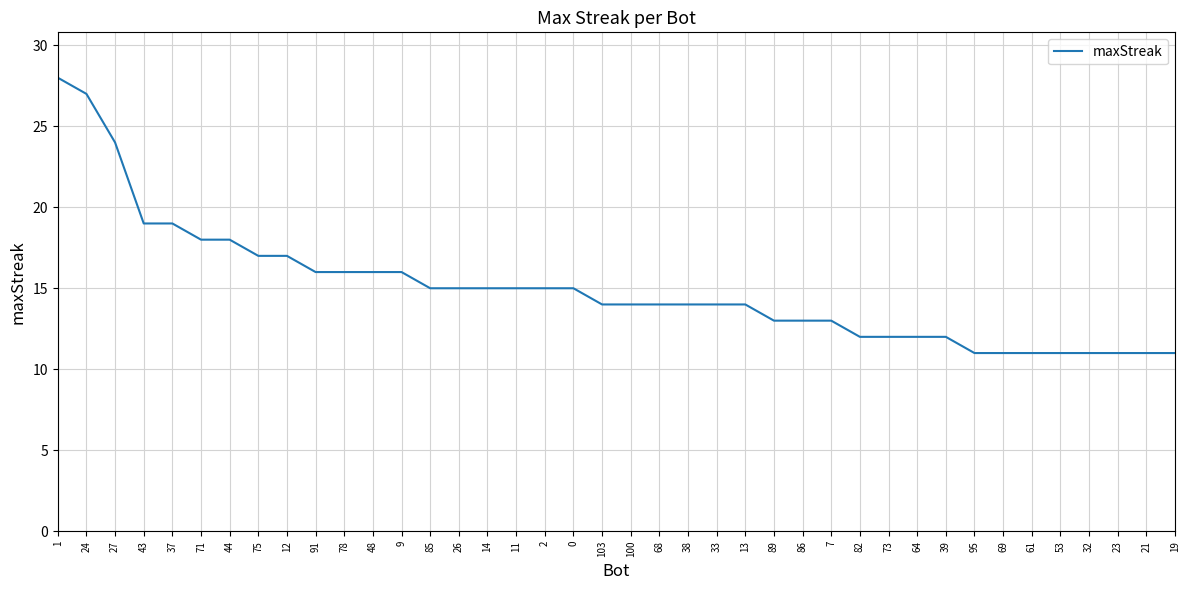

At which label does the data first exceed 14?

1